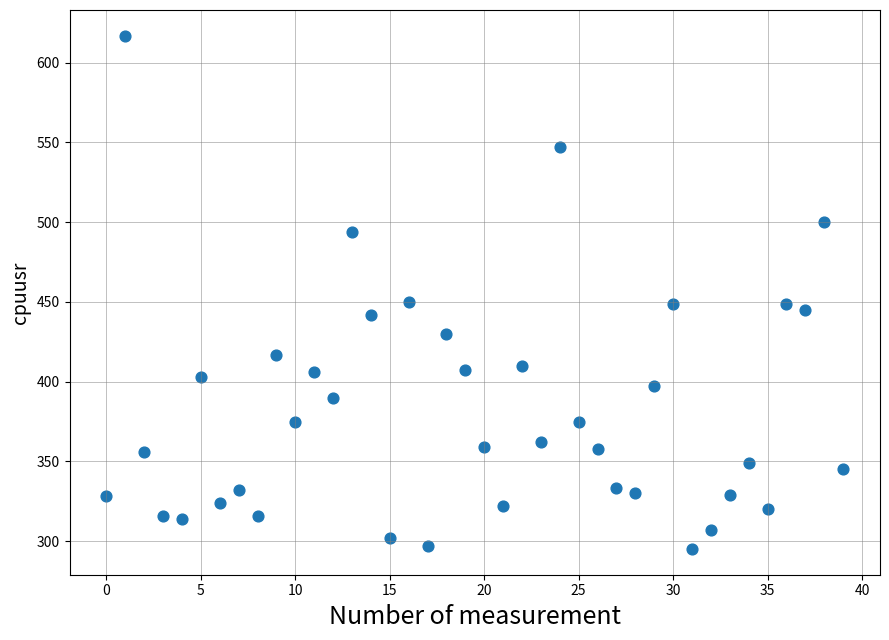

What is the range of Y values (max minus min)?

322